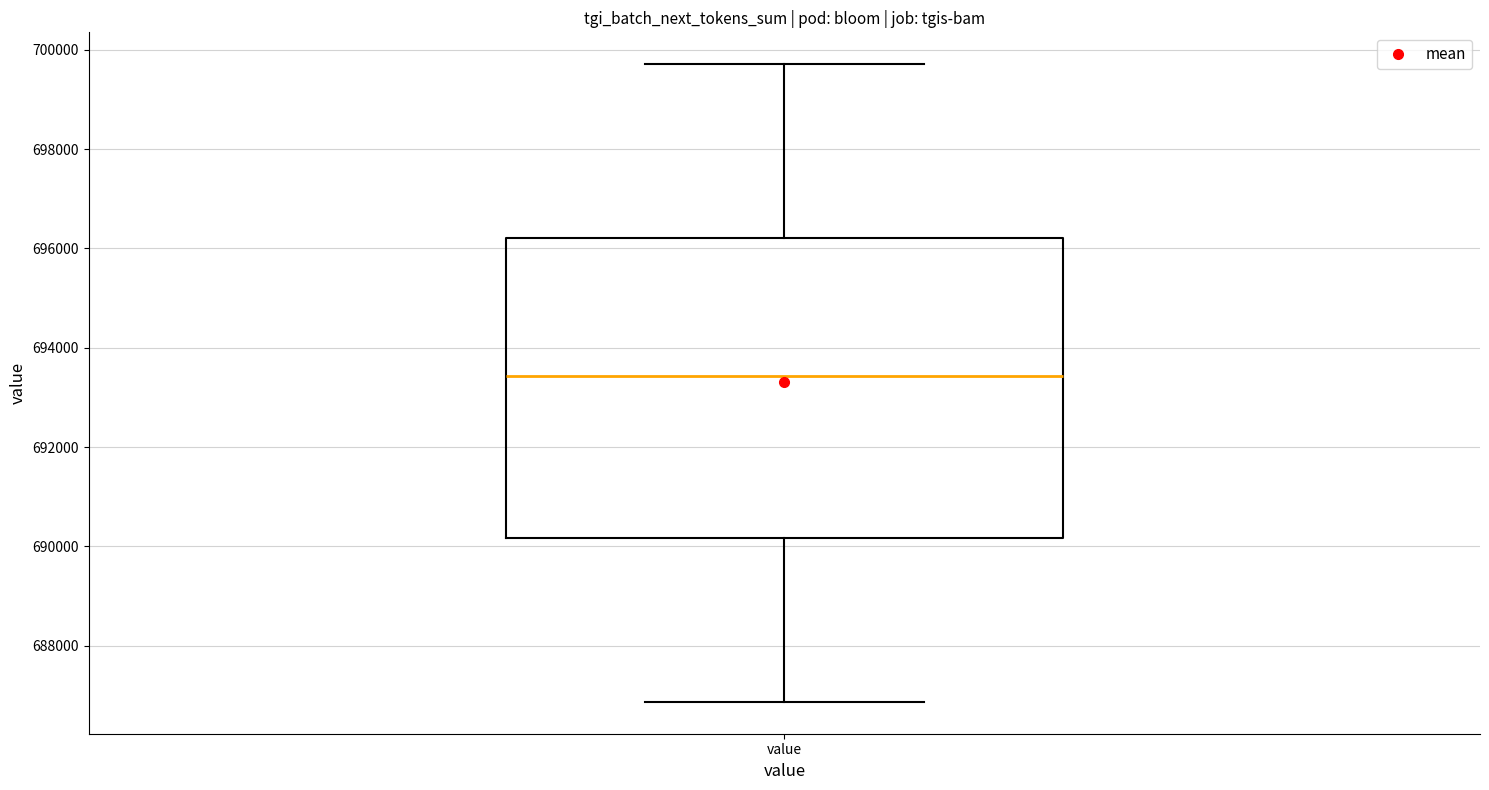

Transcribe this box plot: give where the median line is, the range the box spans, and where the two whiskers end, as read against the y-axis. The values are not printed on the chart, so give them approximately, as read against the axis.

median 693400, box 690200 to 696200, whiskers 686800 to 699800